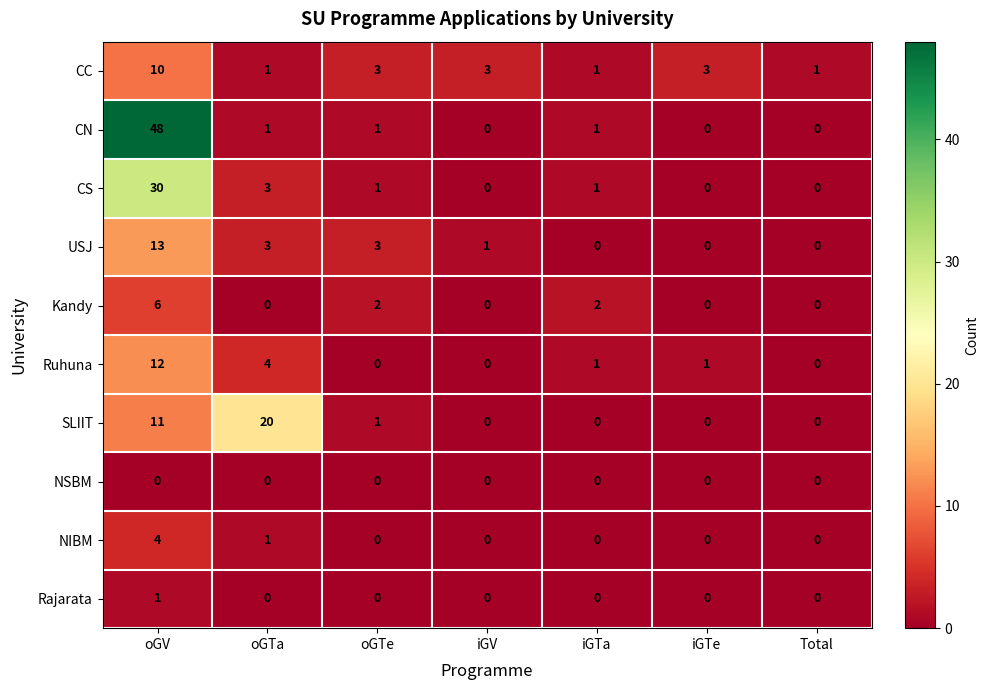

Which series has the largest total across all categories?

CN